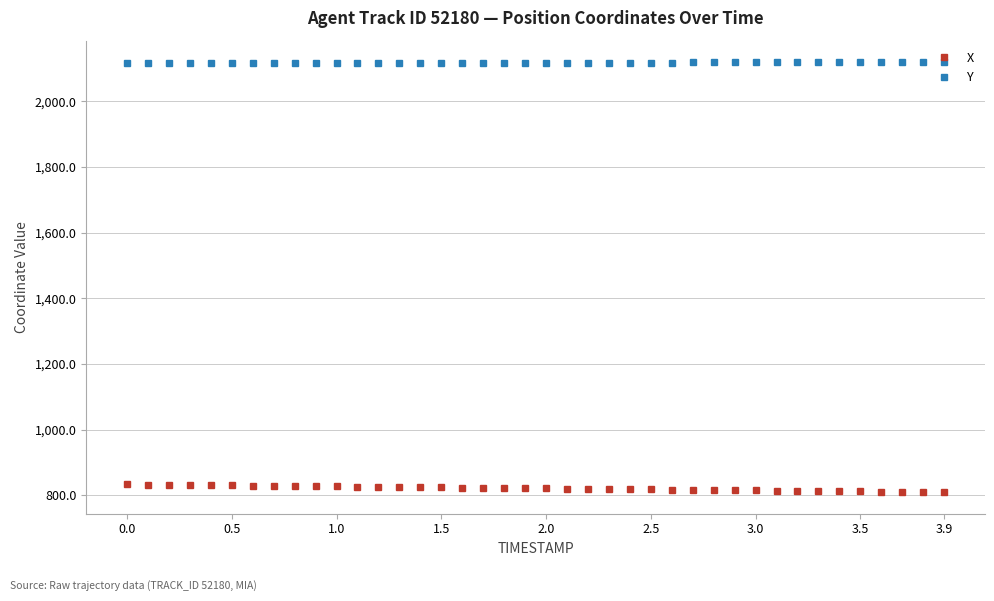

What is the sum of all Y values?

84676.2